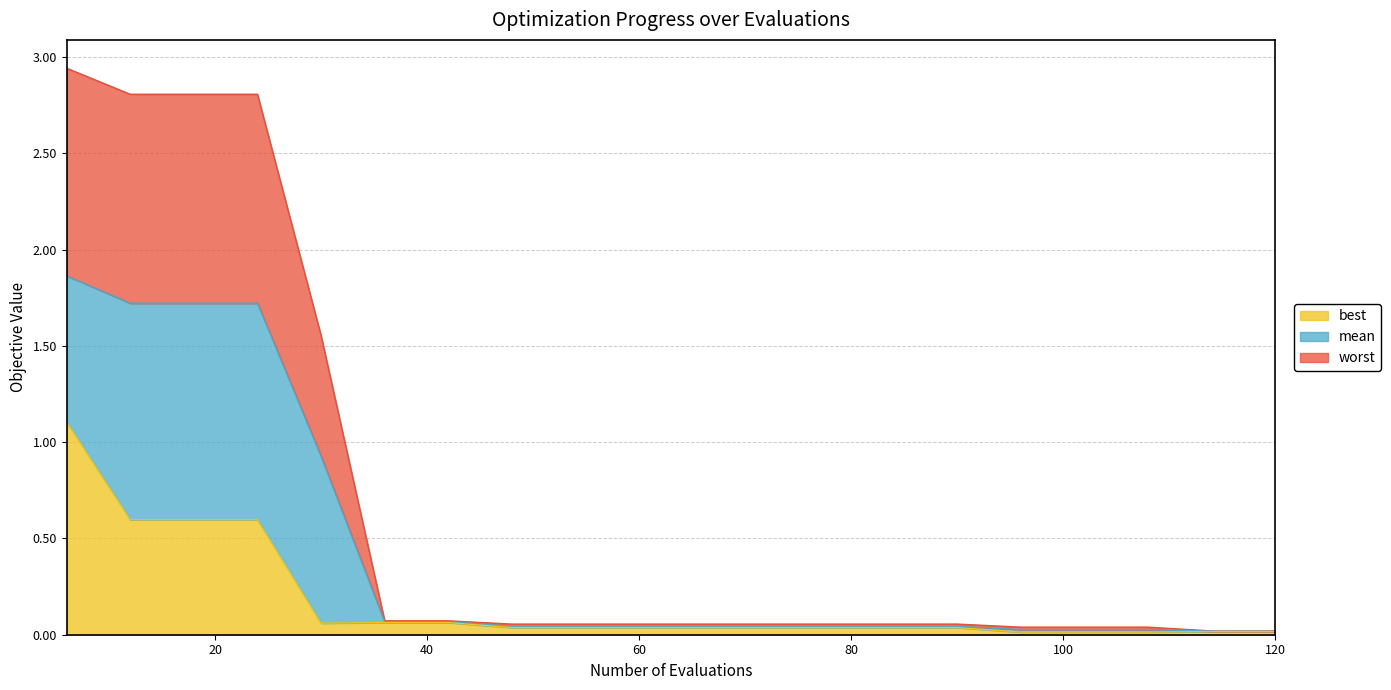

Rank the categories by best value from highest to lowest.

6, 12, 18, 24, 36, 42, 30, 48, 54, 60, 66, 72, 78, 84, 90, 114, 120, 96, 102, 108